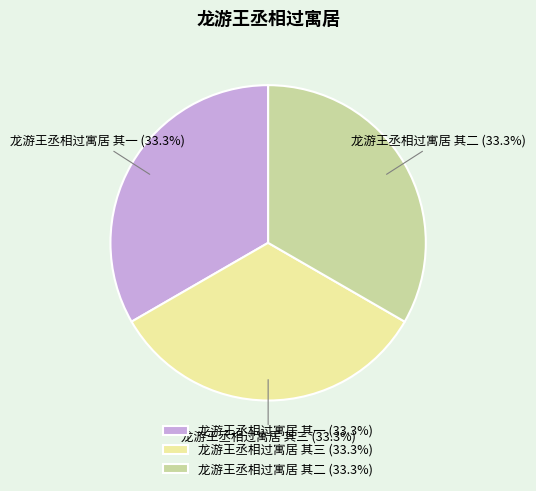

Combined, what portion of the pie is 龙游王丞相过寓居 其一 and 龙游王丞相过寓居 其三?

66.7%